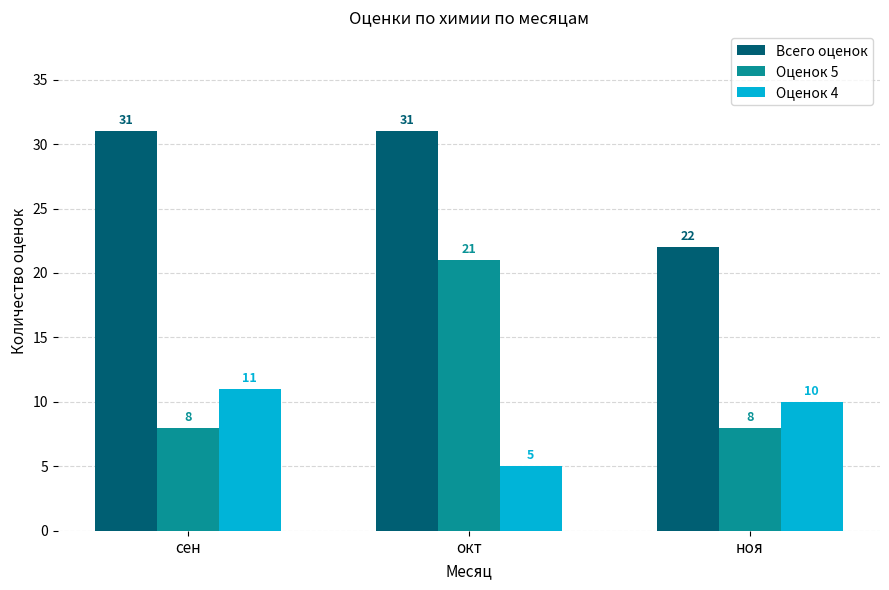

At which label is Всего оценок closest to 26?

ноя